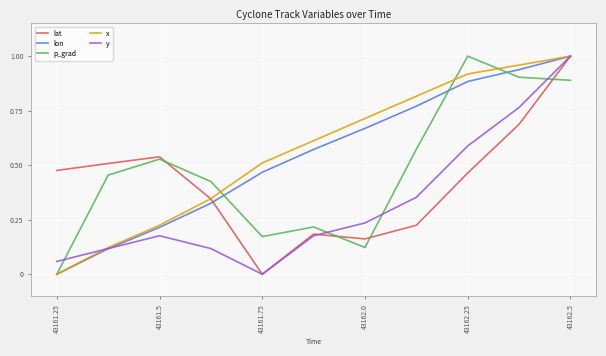

At which category is the sum across all series the highest?

43162.5